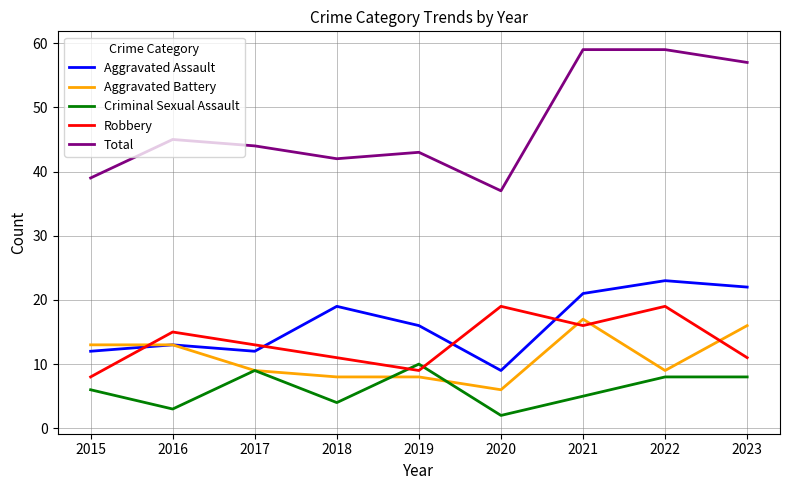

Does the chart have visible grid lines?

Yes